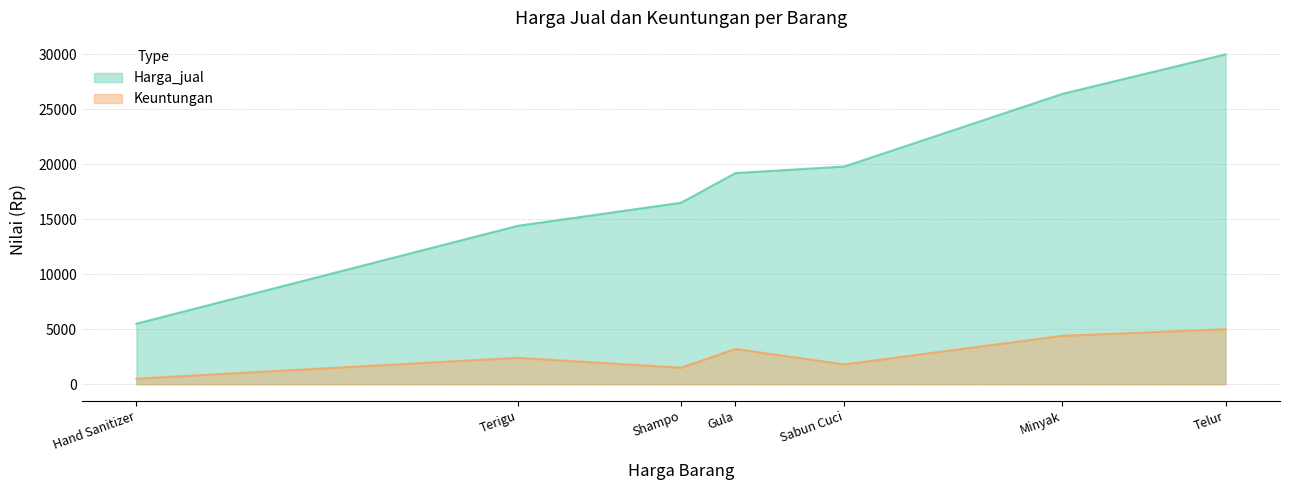

What is the approximate value of Keuntungan at Telur, to the nearest 50?

5000